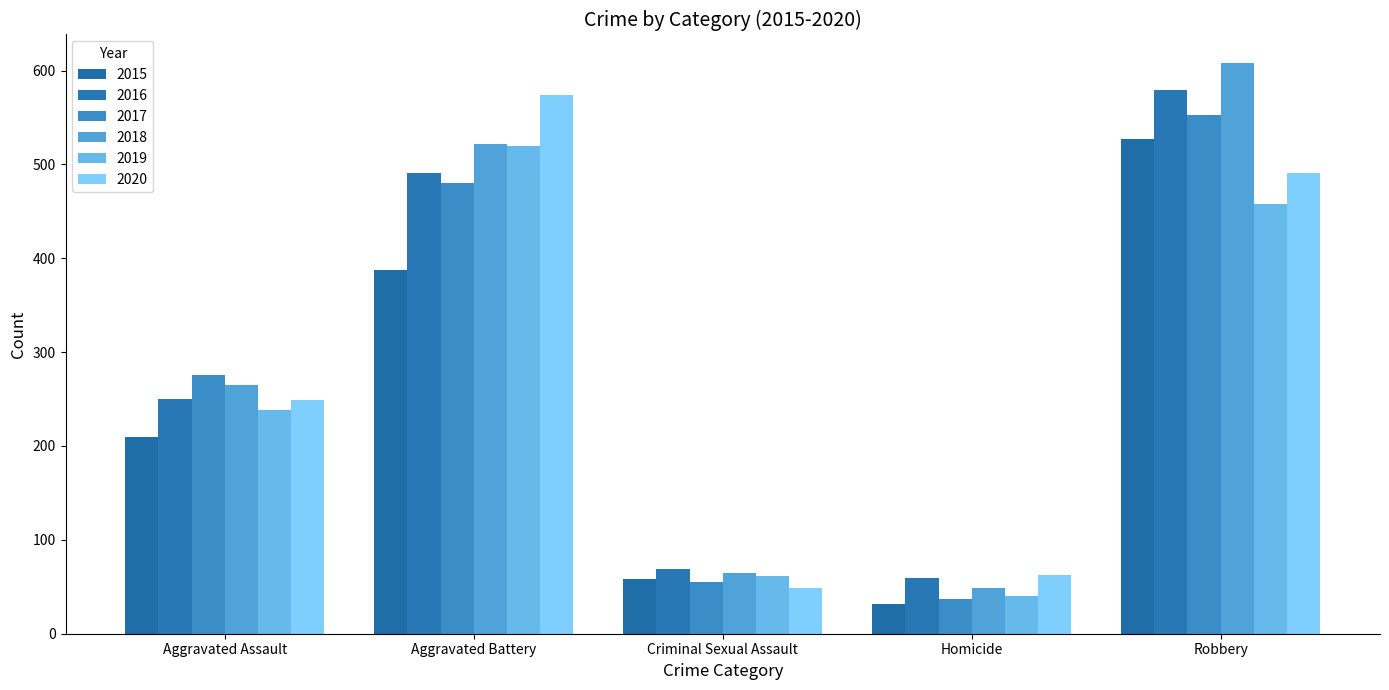

Reading left to right, what are all the values shown in this chart?

2015: Aggravated Assault=210	Aggravated Battery=387	Criminal Sexual Assault=58	Homicide=32	Robbery=527
2016: Aggravated Assault=250	Aggravated Battery=491	Criminal Sexual Assault=69	Homicide=59	Robbery=579
2017: Aggravated Assault=276	Aggravated Battery=480	Criminal Sexual Assault=55	Homicide=37	Robbery=553
2018: Aggravated Assault=265	Aggravated Battery=522	Criminal Sexual Assault=65	Homicide=49	Robbery=608
2019: Aggravated Assault=238	Aggravated Battery=520	Criminal Sexual Assault=61	Homicide=40	Robbery=458
2020: Aggravated Assault=249	Aggravated Battery=574	Criminal Sexual Assault=49	Homicide=63	Robbery=491